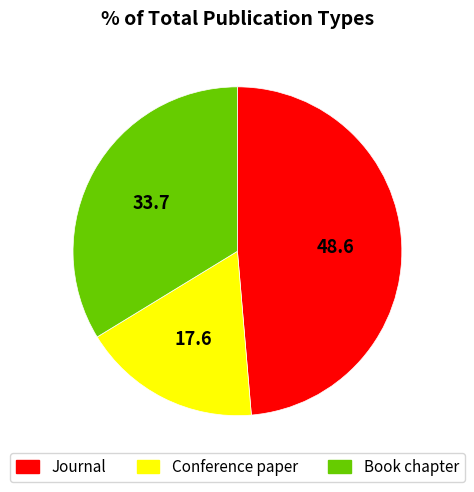

Is there a majority slice in this chart?

No